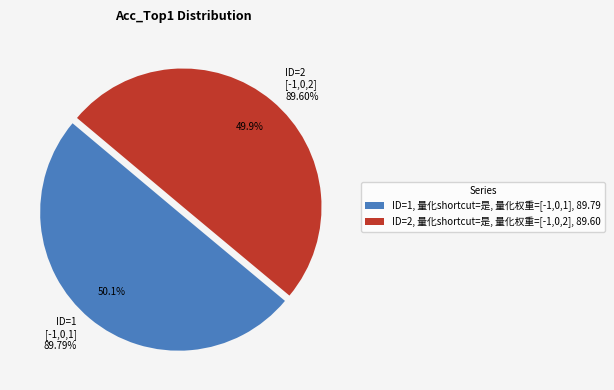

To the nearest percent, what is the average slice percentage?

50%